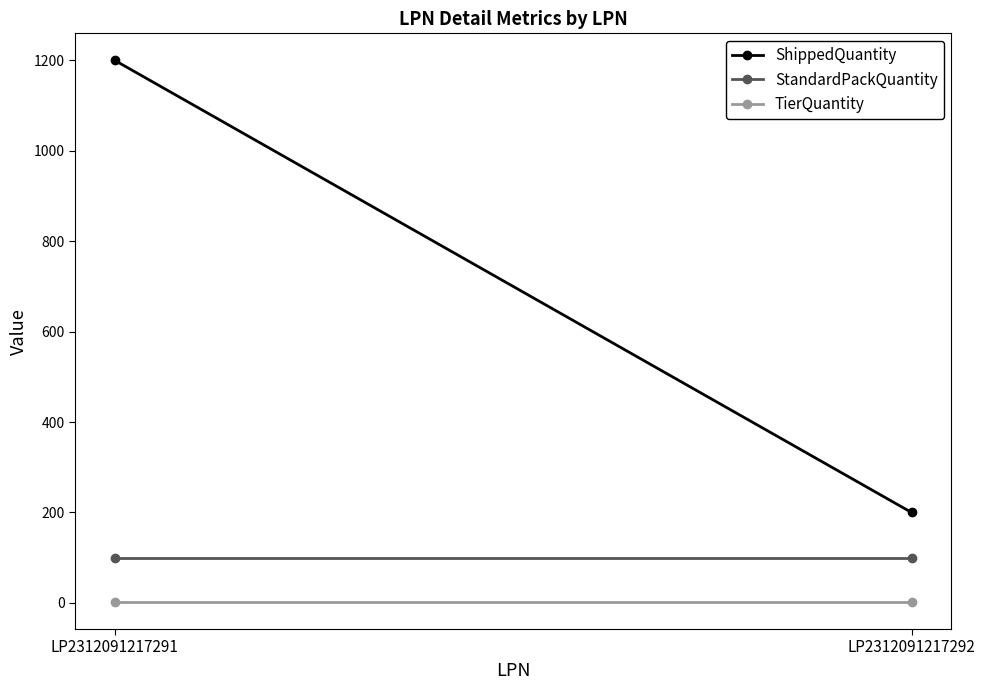

Which series has the largest range (max minus min)?

ShippedQuantity